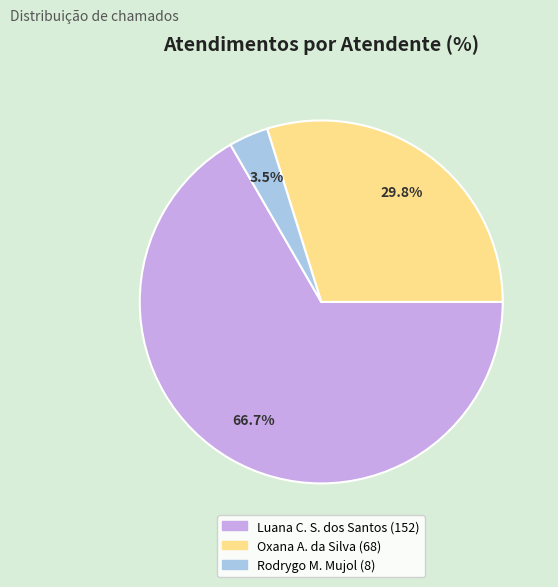

Is there a majority slice in this chart?

Yes